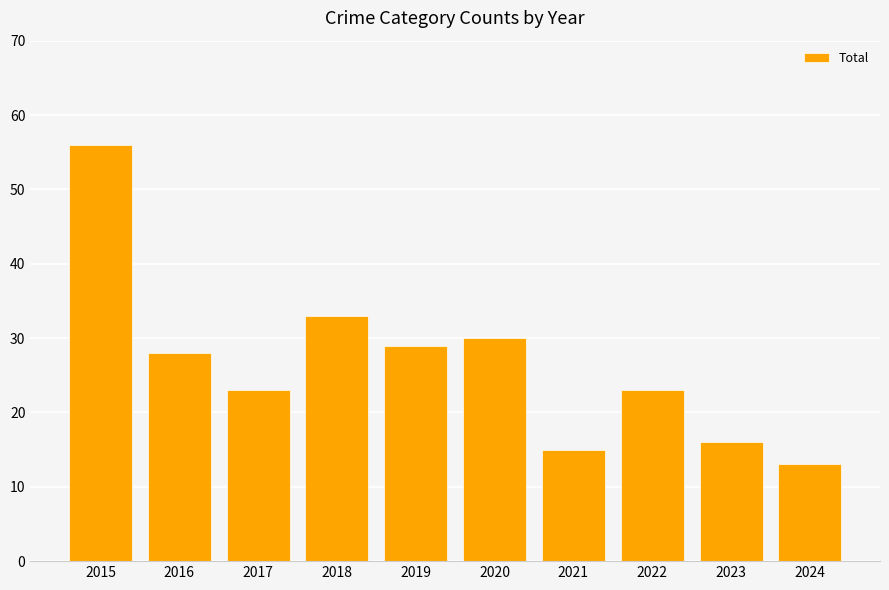

What is the value of the 5th bar from the left?

29